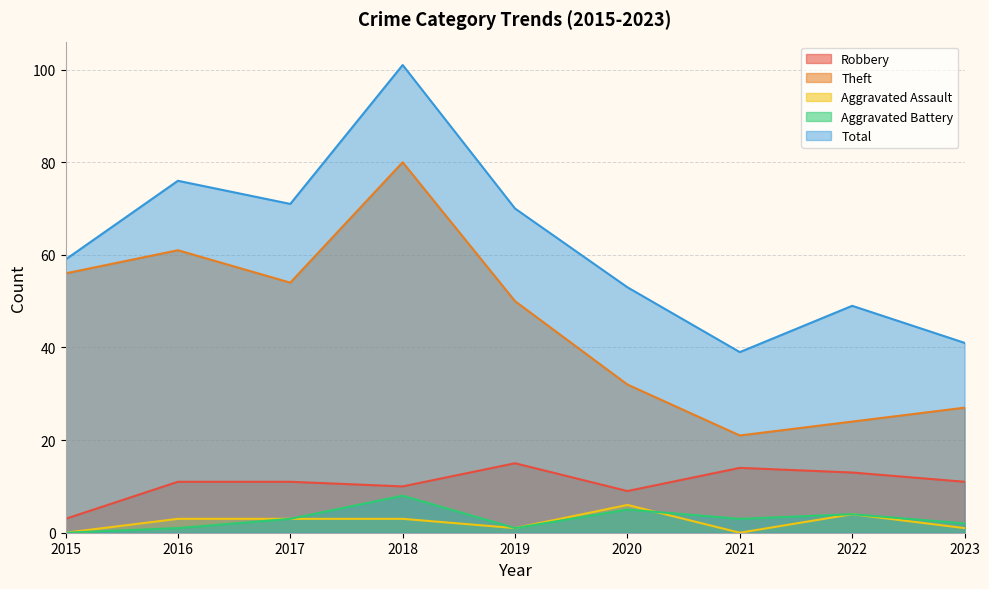

What is the sum of the Robbery values at 2018 and 2022?

23